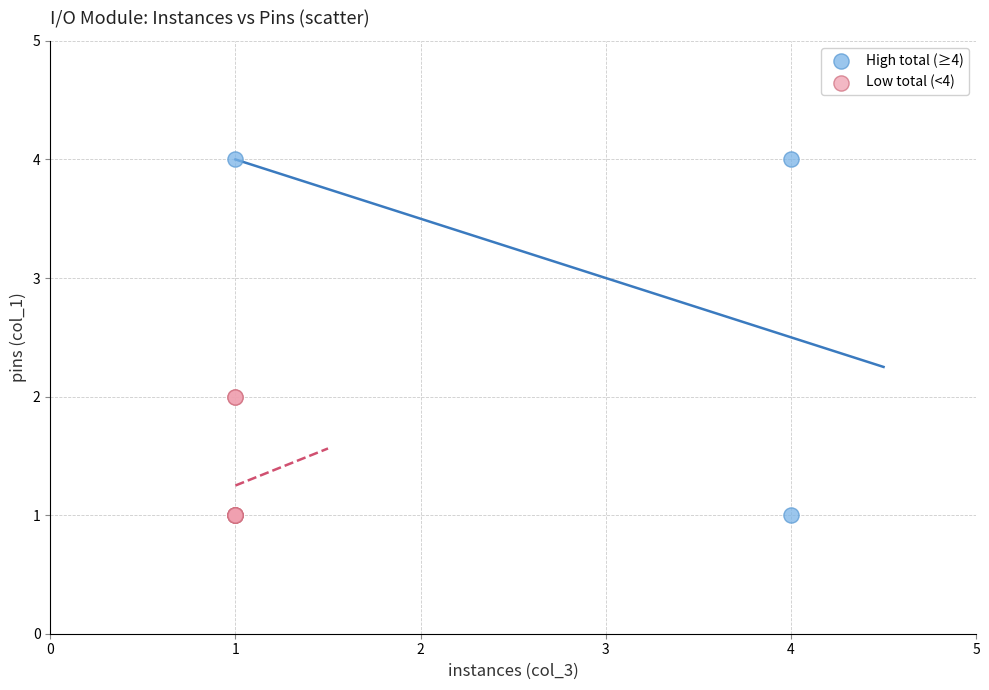

Which series has the widest spread of Y values?

High total (≥4)